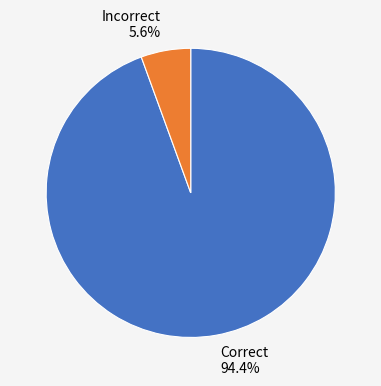

Rank the categories by value from highest to lowest.

Correct, Incorrect